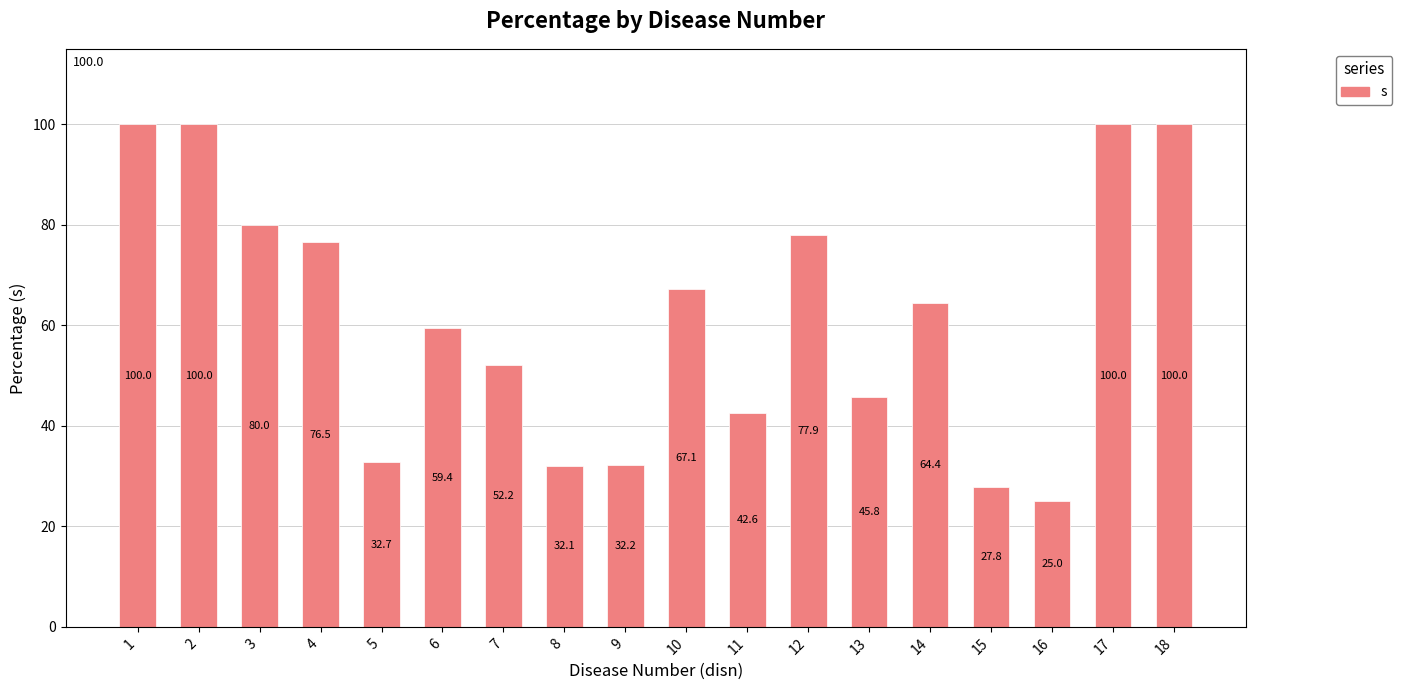

How many data points are less than 64?

9